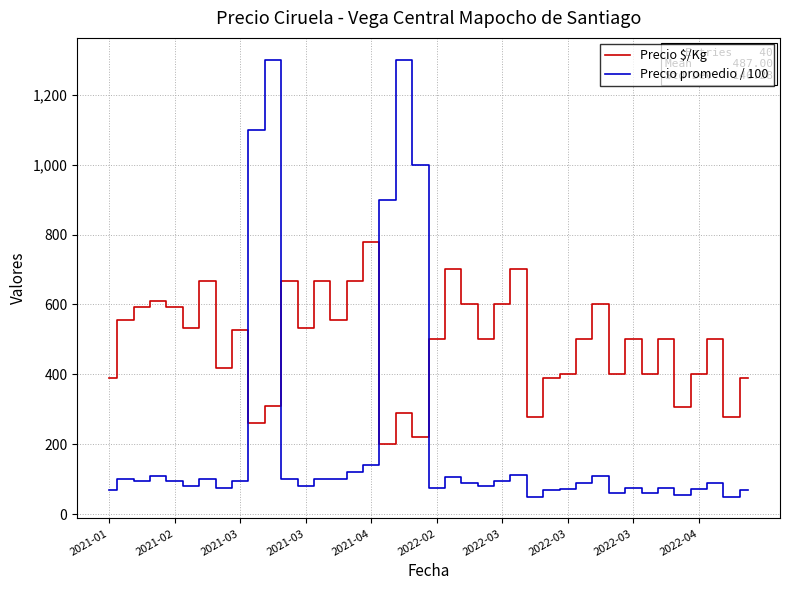

True or false: Precio $/Kg has more than 1 points higher than both neighbors.

True